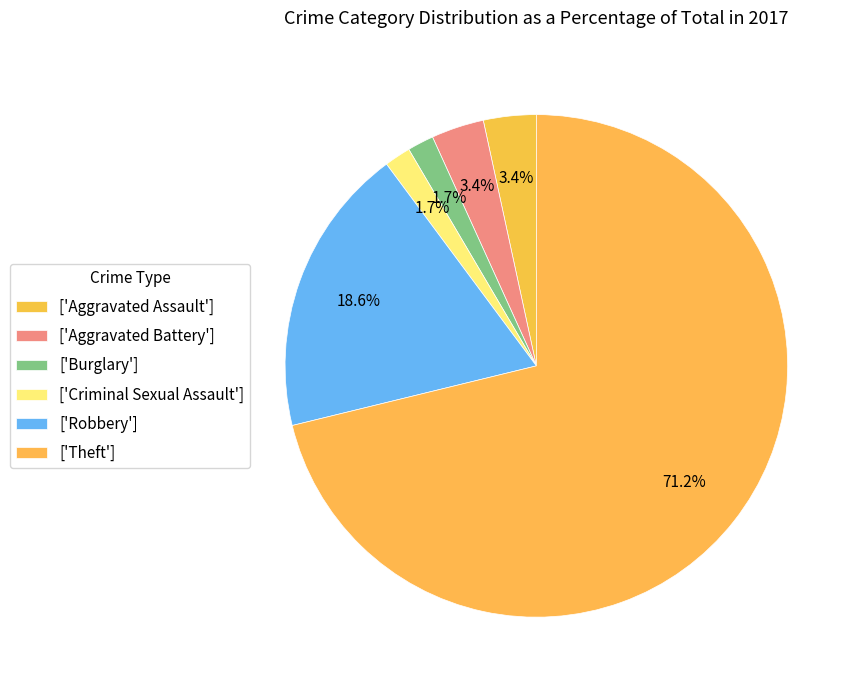

How many slices are in this pie chart?

6